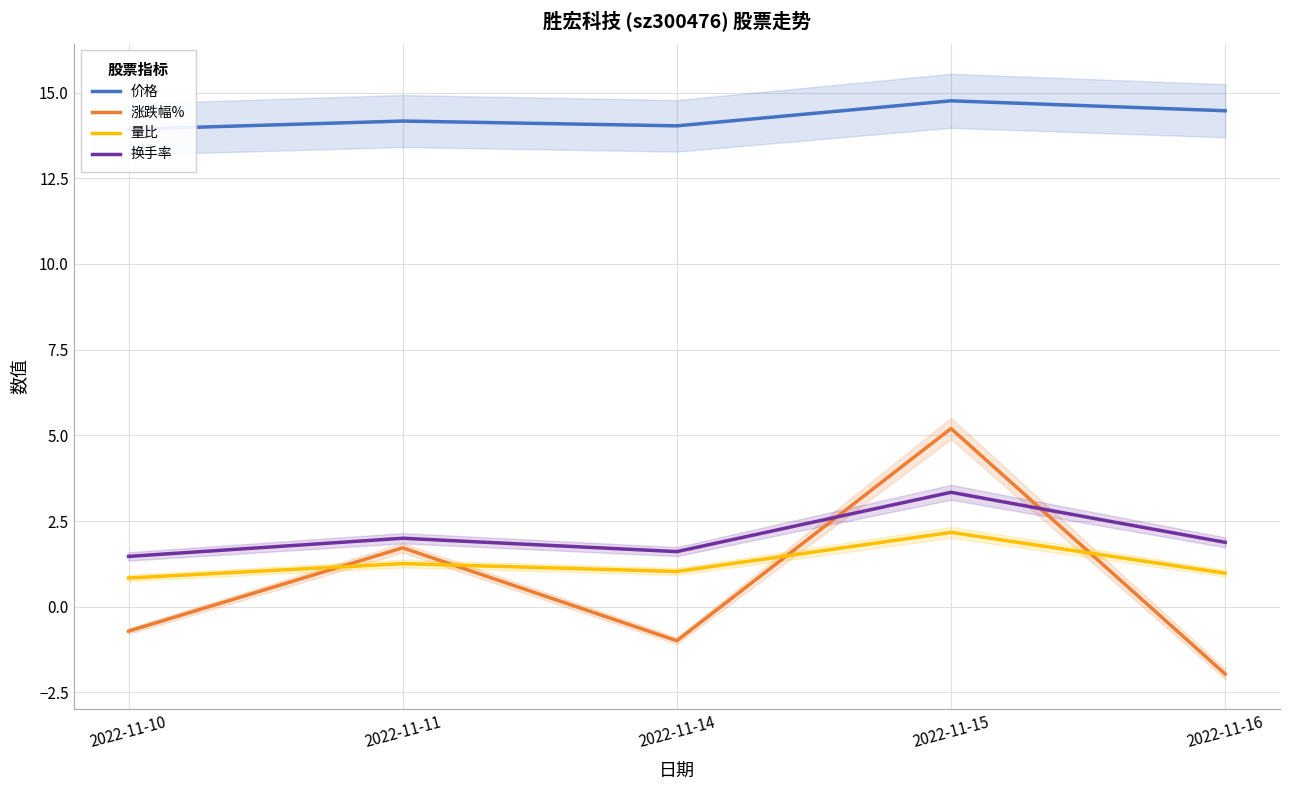

Where do 换手率 and 涨跌幅% first cross each other?

2022-11-14 and 2022-11-15